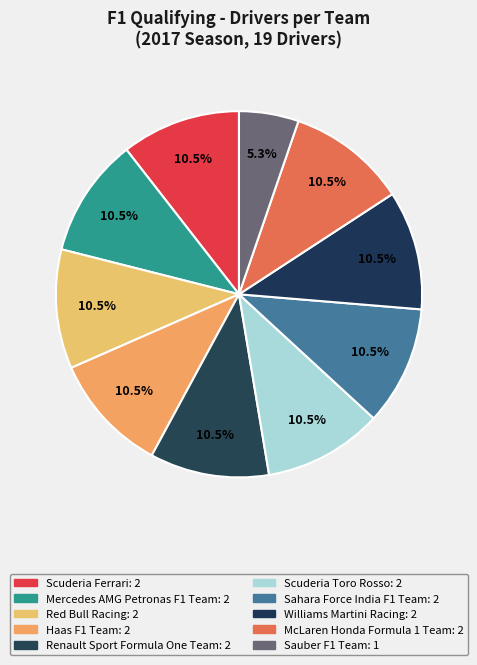

How many slices are in this pie chart?

10